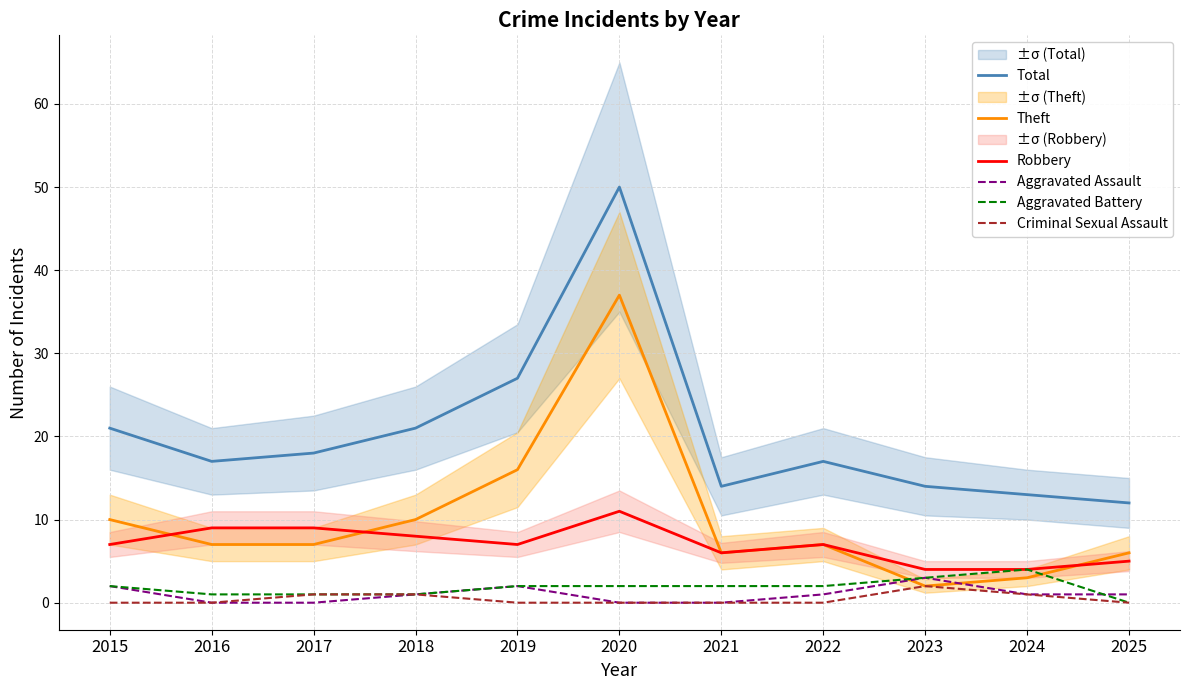

What is the value of the Theft point at the 11th from the left?

6